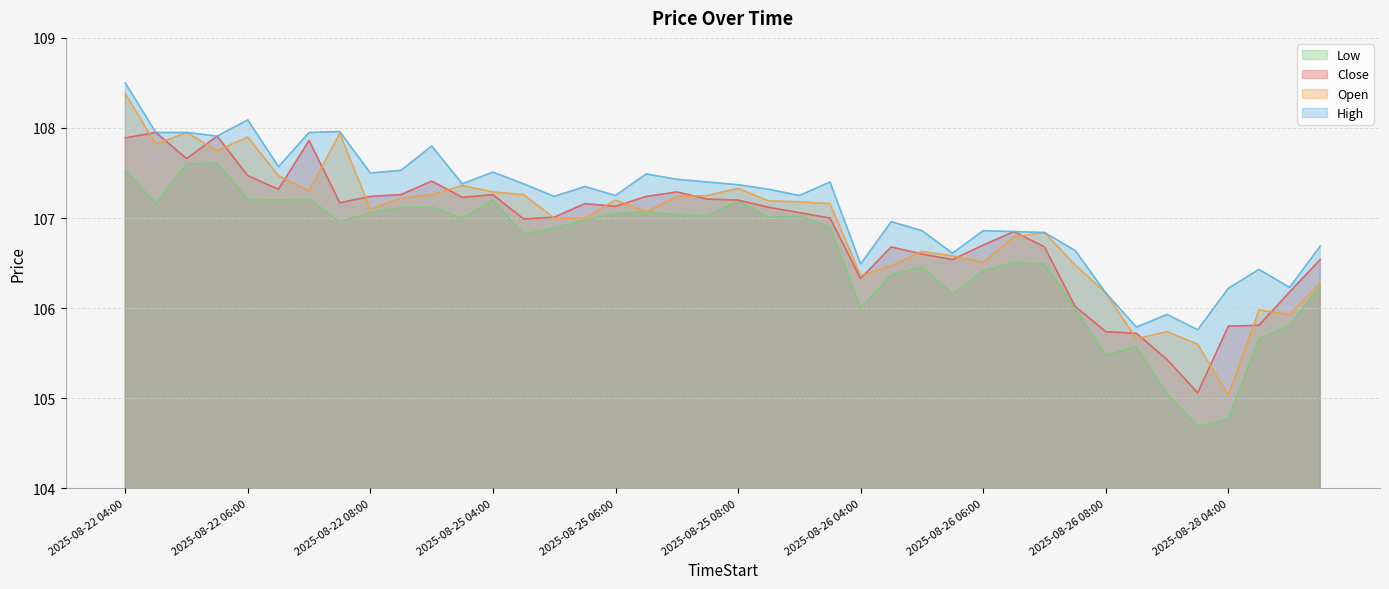

Which has a higher value, 2025-08-22 07:30 or 2025-08-28 04:00?

2025-08-22 07:30